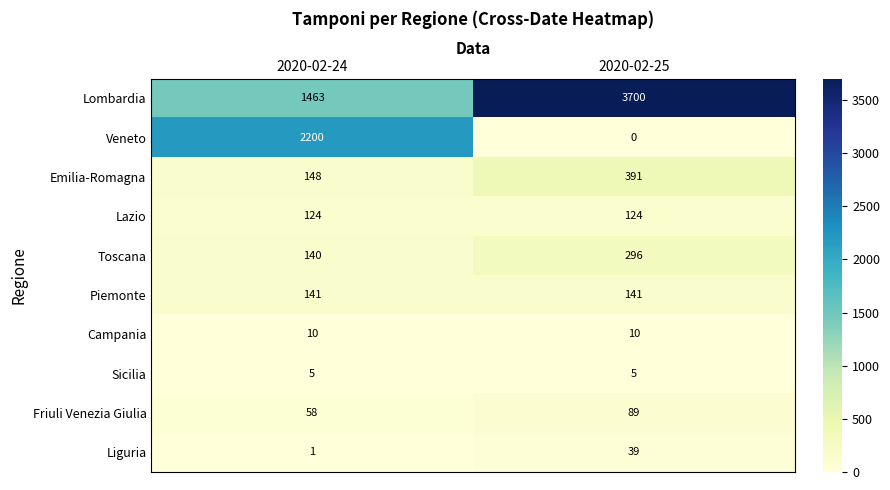

Count the number of data series in this chart.

10